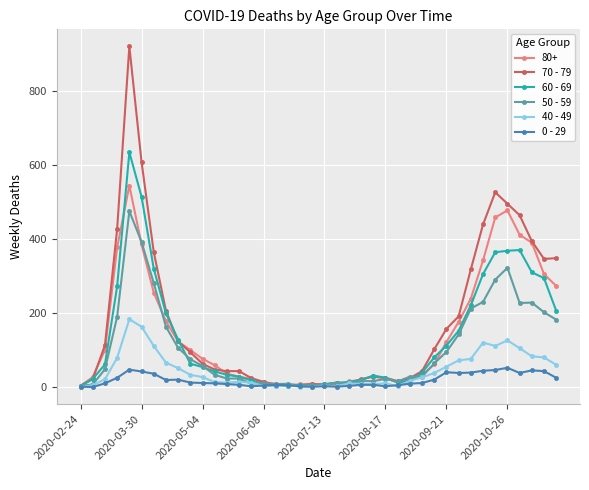

True or false: 0 - 29 has more than 0 interior local peaks.

True